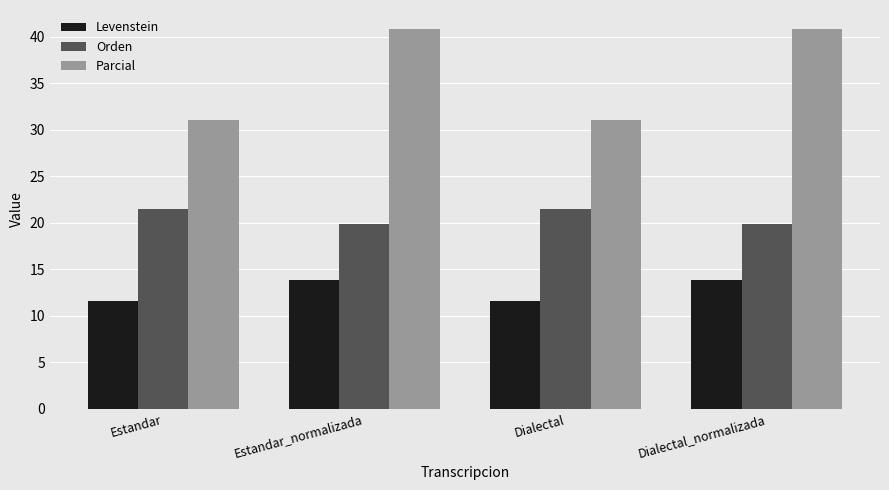

How many Levenstein values are between 11 and 13?

2